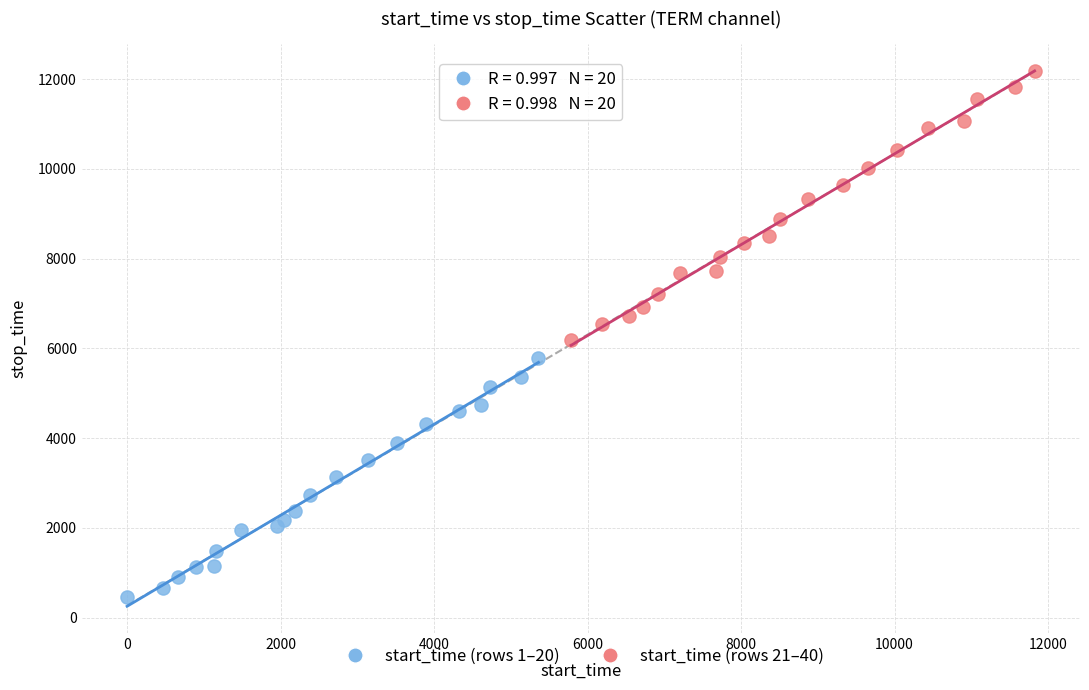

Which series contains the lowest Y value?

start_time (rows 1–20)